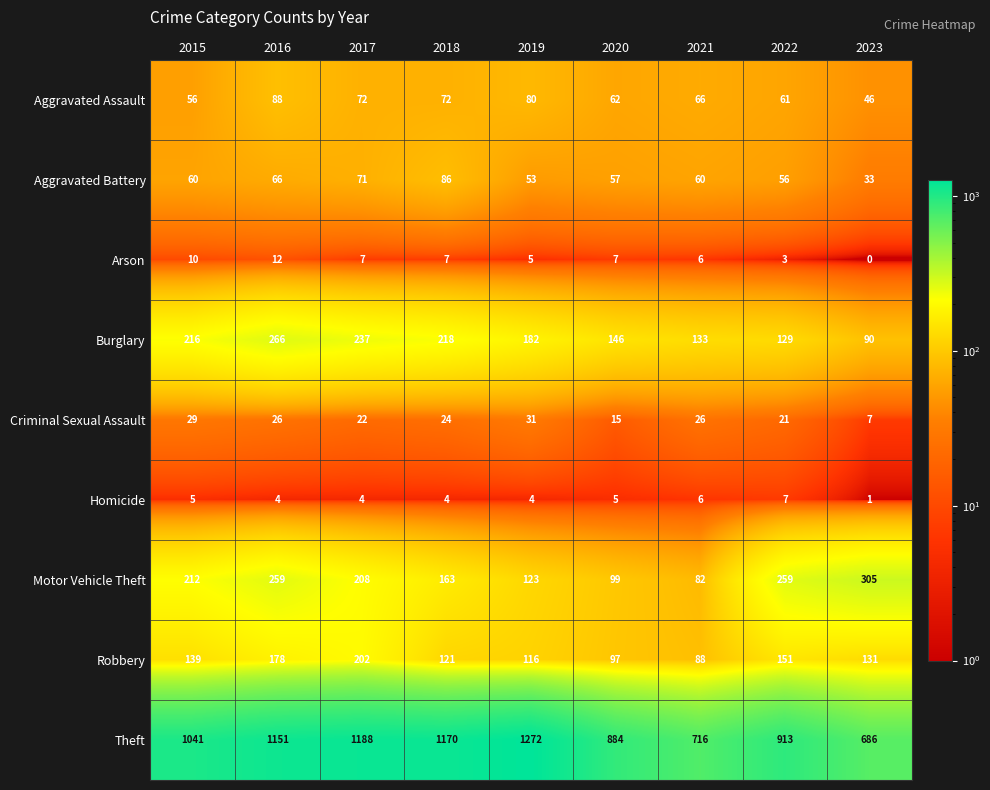

The Homicide series shows 6 at 2021. True or false?

True